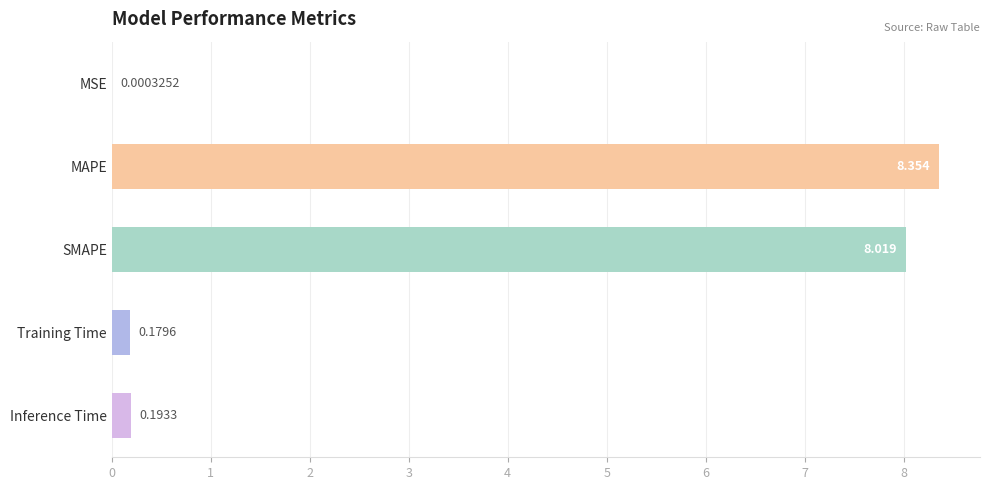

Where is the data nearest to the value 4?

Inference Time